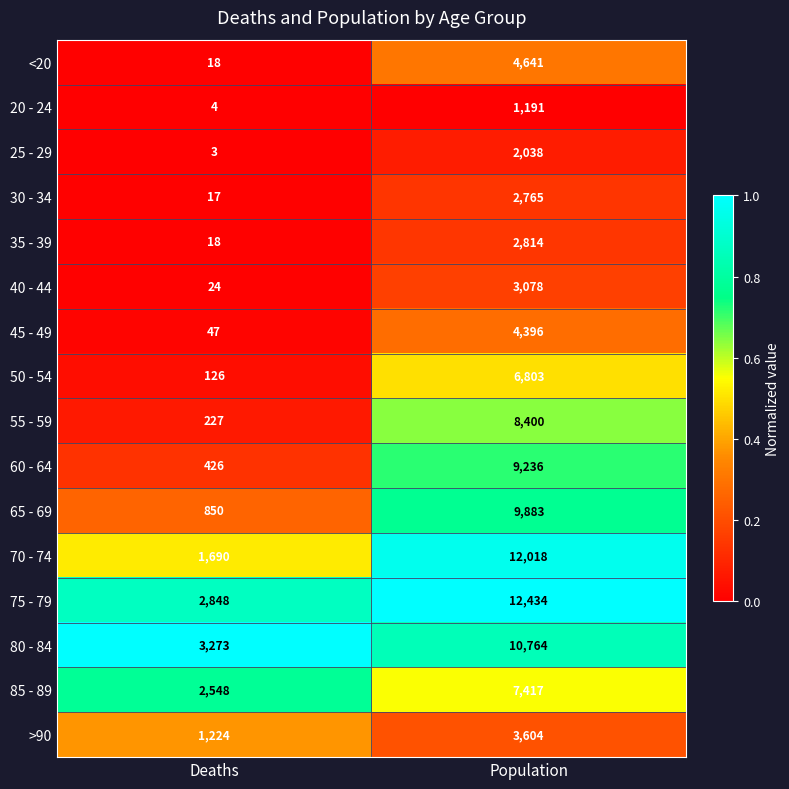

How many distinct data groups are displayed?

16